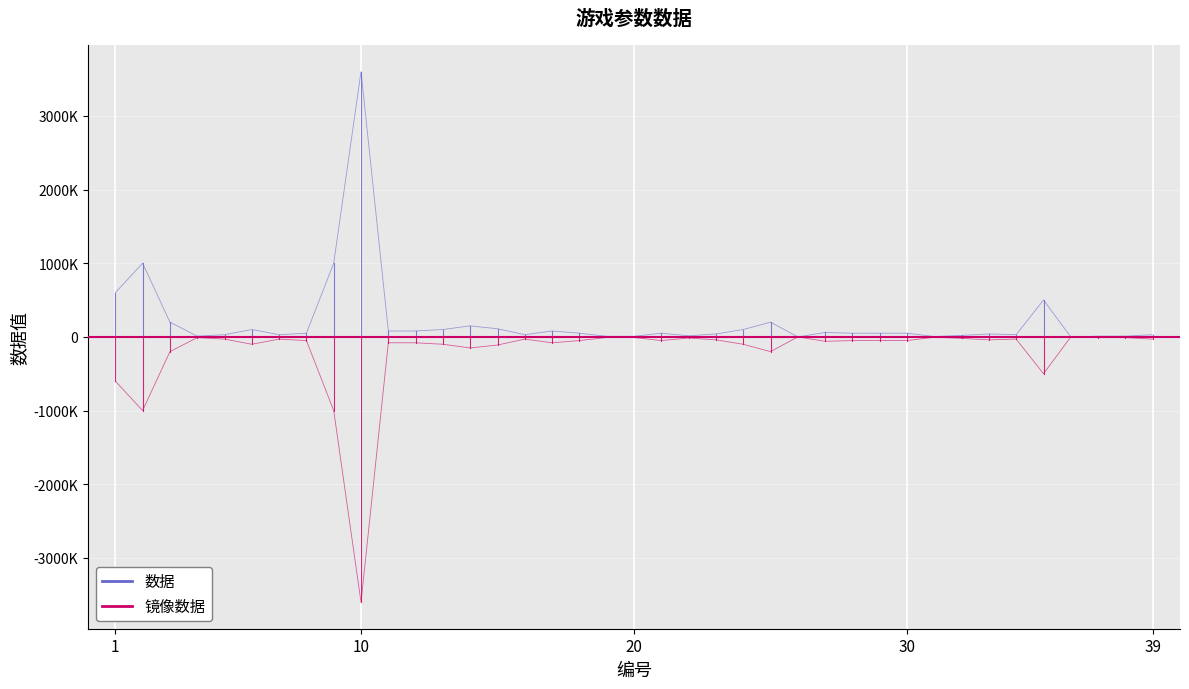

How many lines are shown in the chart?

2